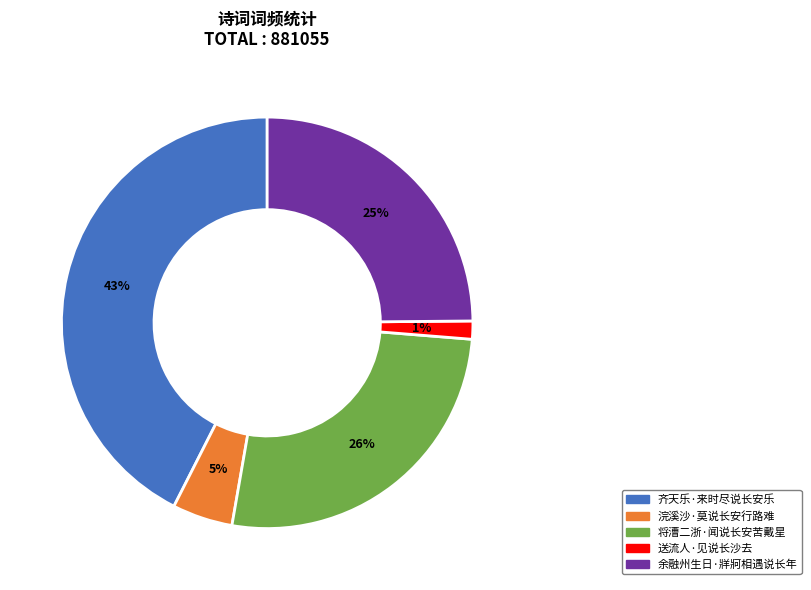

Count the number of slices in the pie.

5